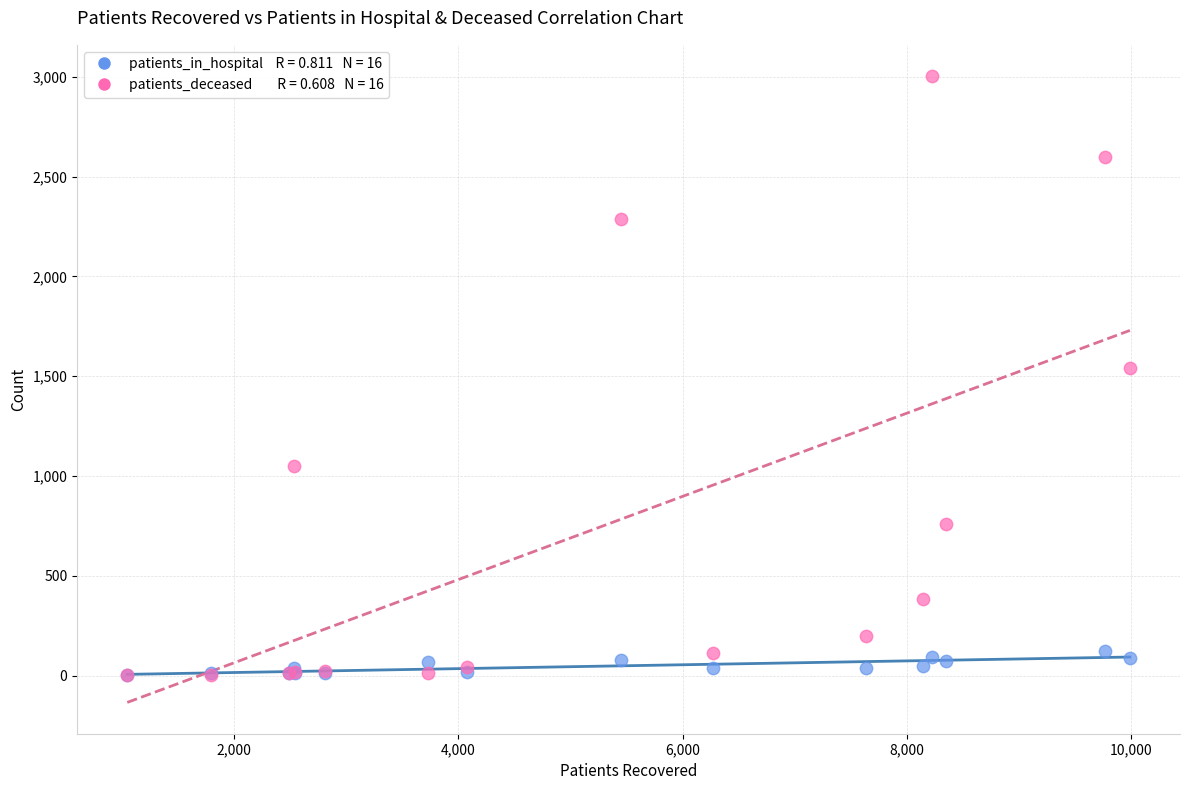

Across all series, what Y value is closest to 1503?

1541